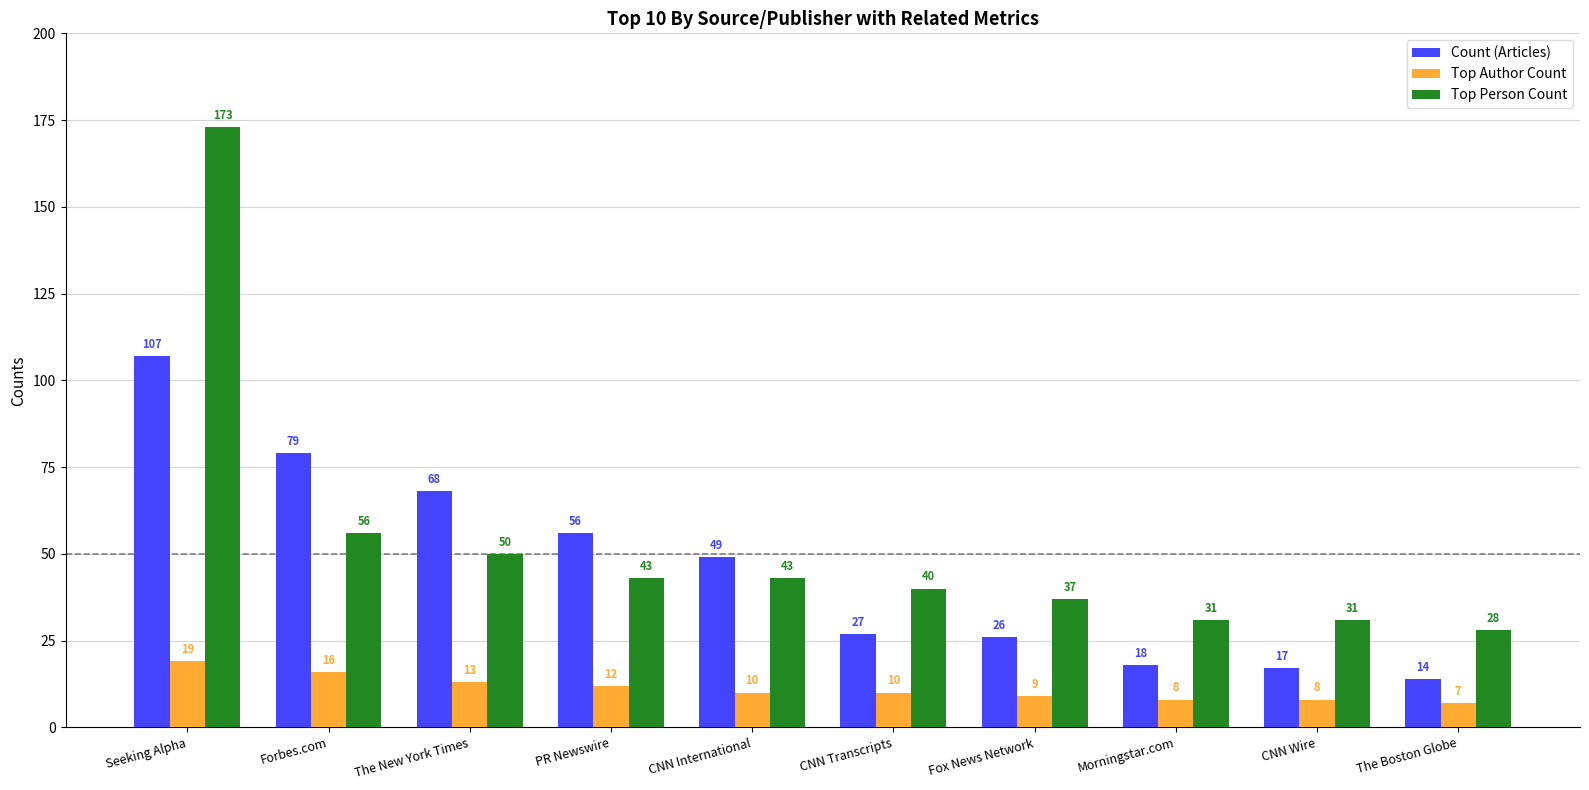

Is it true that Top Person Count equals 52 at CNN Transcripts?

False